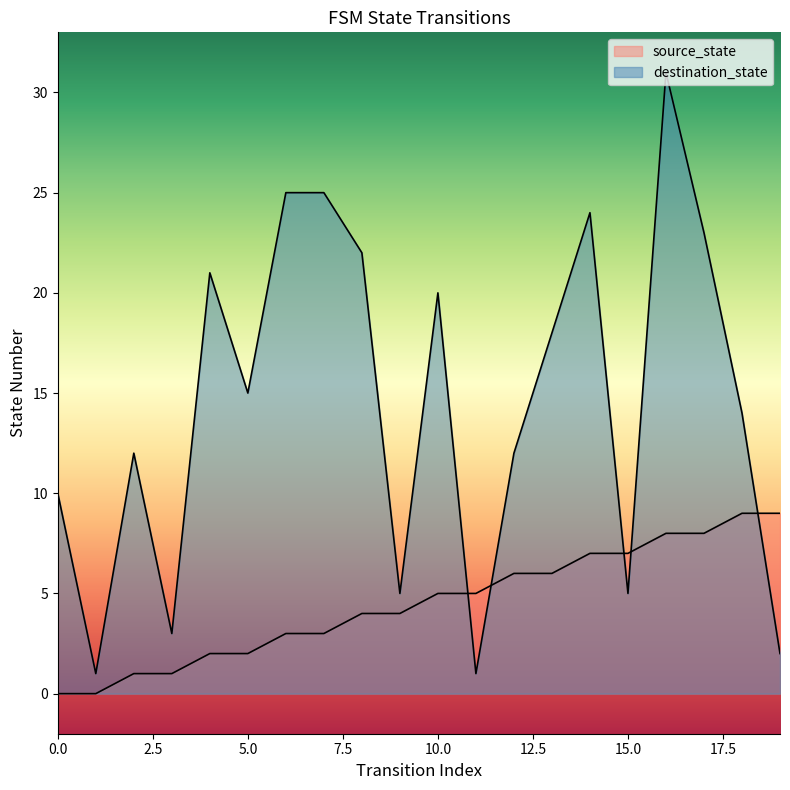

At which label is destination_state closest to 16?

5